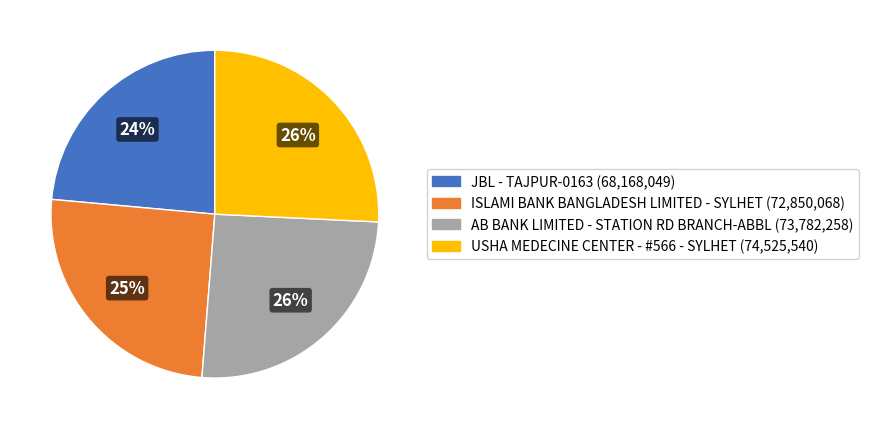

Approximately how many times larger is the value at AB BANK LIMITED - STATION RD BRANCH-ABBL compared to ISLAMI BANK BANGLADESH LIMITED - SYLHET?

1.0